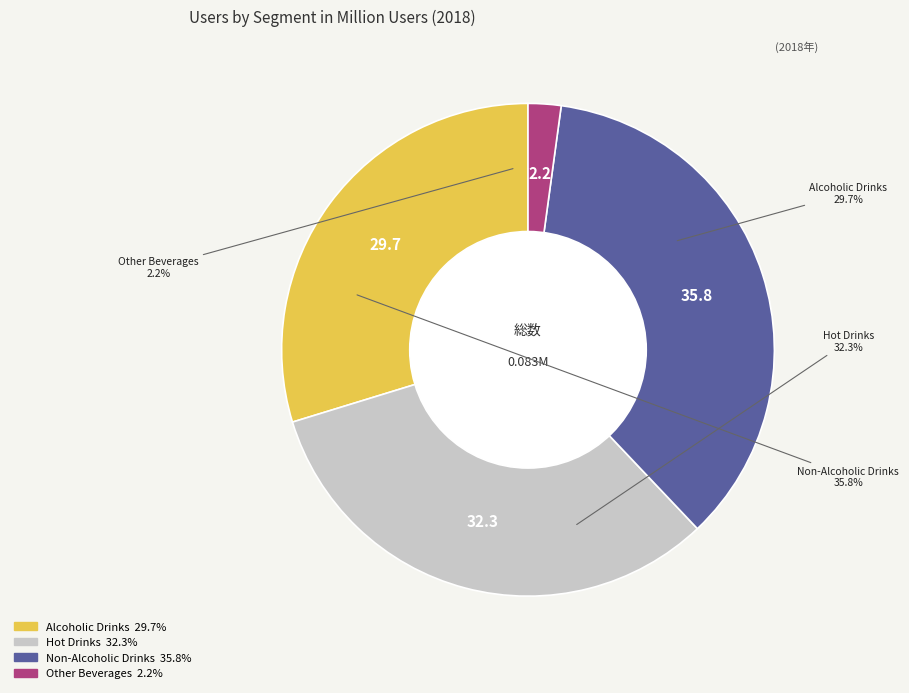

To the nearest percent, what percentage of the pie is Non-Alcoholic Drinks?

36%